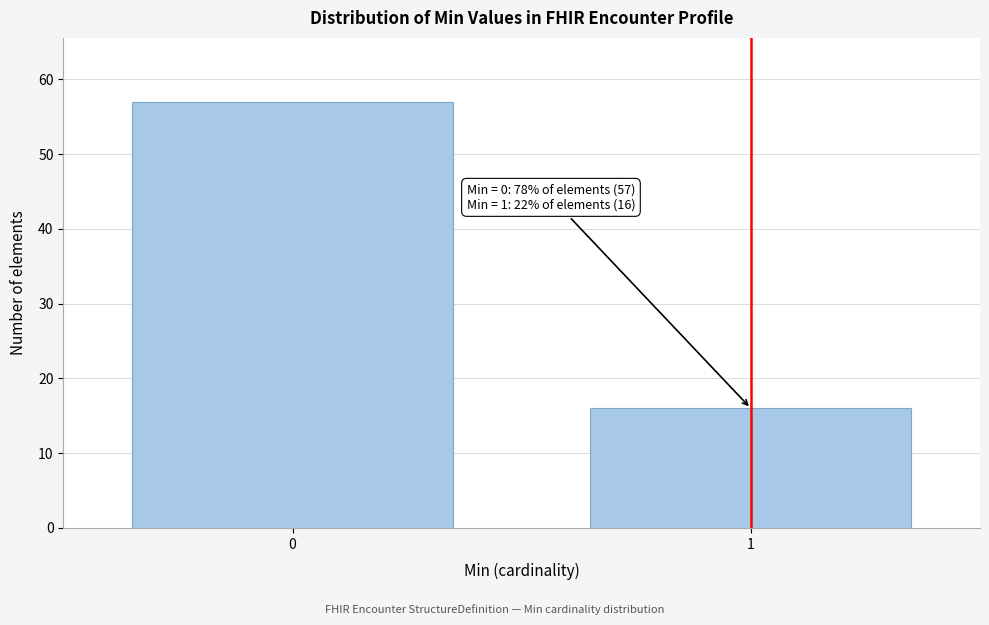

Reading right to left, extract all data points from this chart.

16	57